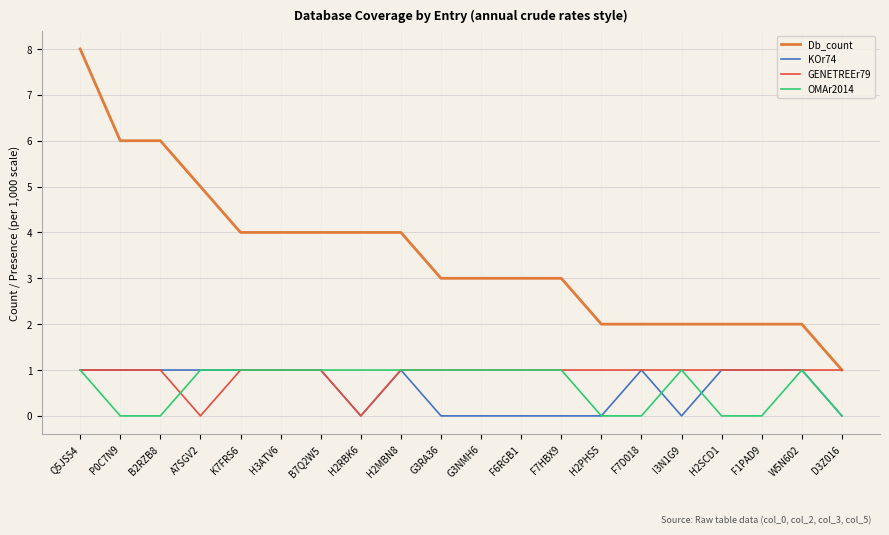

Which series has the largest total across all categories?

Db_count